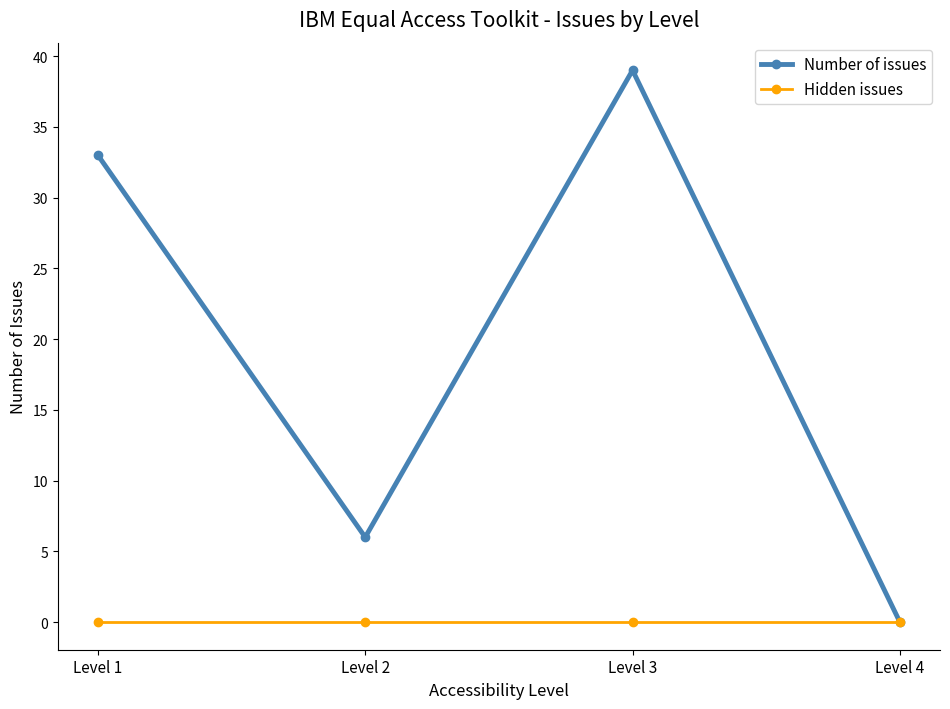

At how many categories does at least one series exceed 28?

2